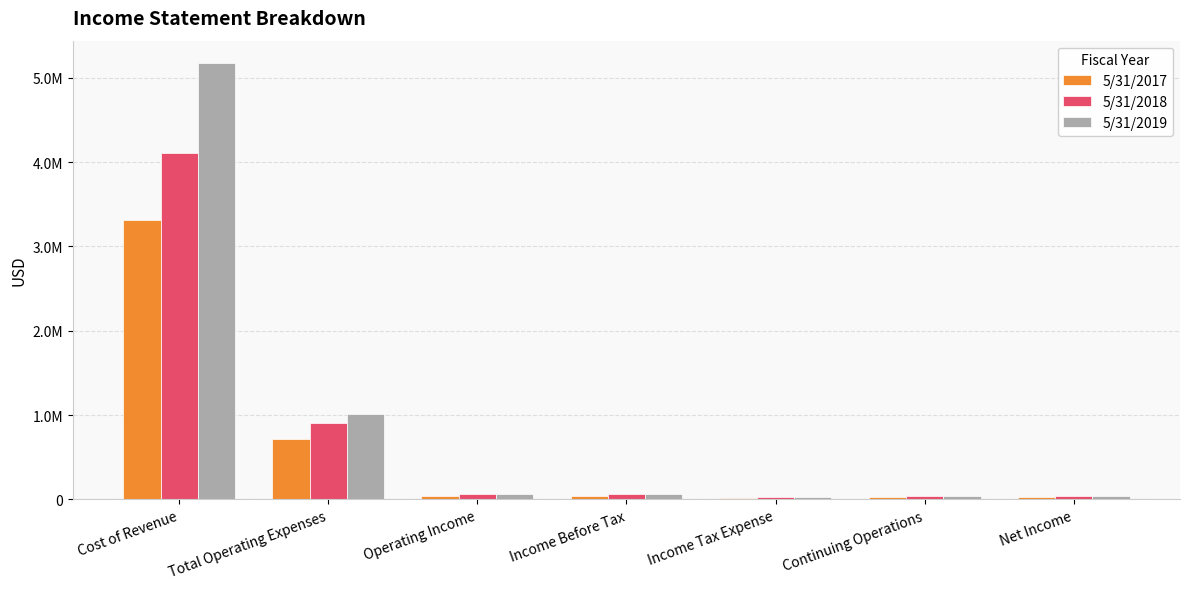

What are all the series names shown in the legend?

5/31/2017, 5/31/2018, 5/31/2019